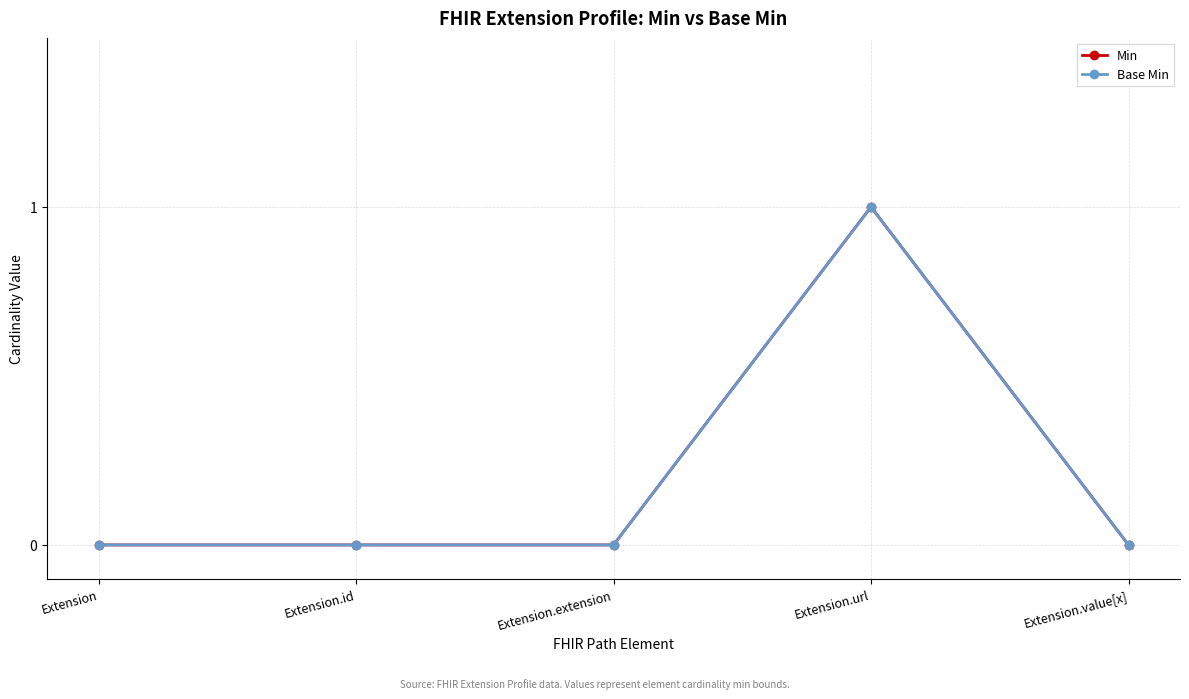

Is this an area chart (filled region under the line)?

No